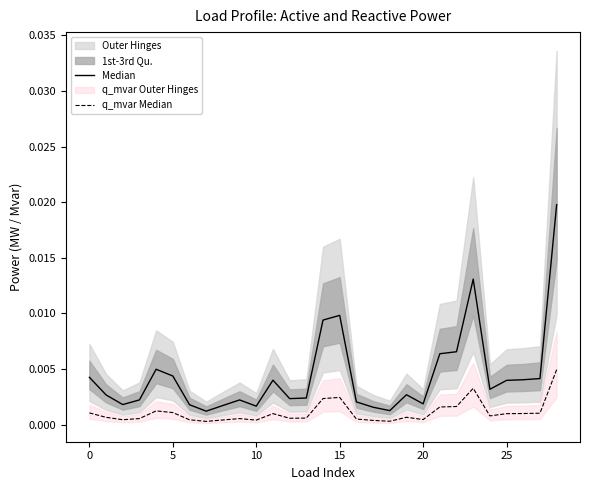

True or false: Median and q_mvar Median intersect in this chart.

False